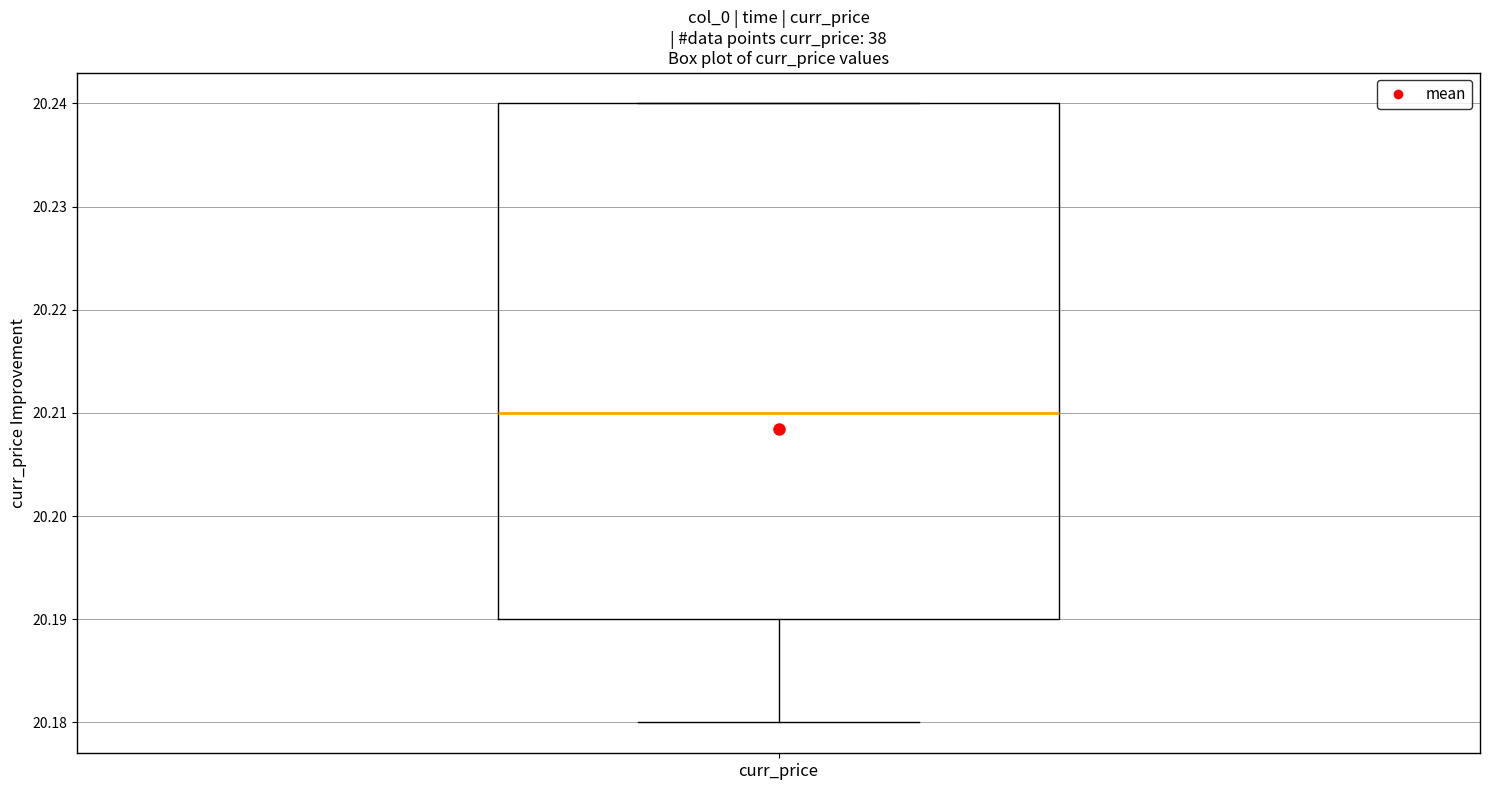

Read this box plot against the y-axis: the position of the median line, the range covered by the box, and the ends of both whiskers. The values are not printed on the chart, so give them approximately, as read against the axis.

median 20.21, box 20.19 to 20.24, whiskers 20.18 to 20.24